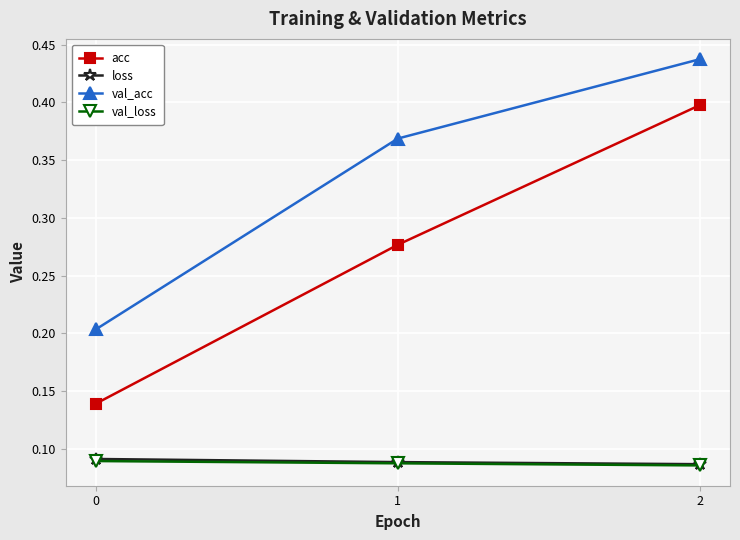

The value of acc at 1 is 0.4. True or false?

False